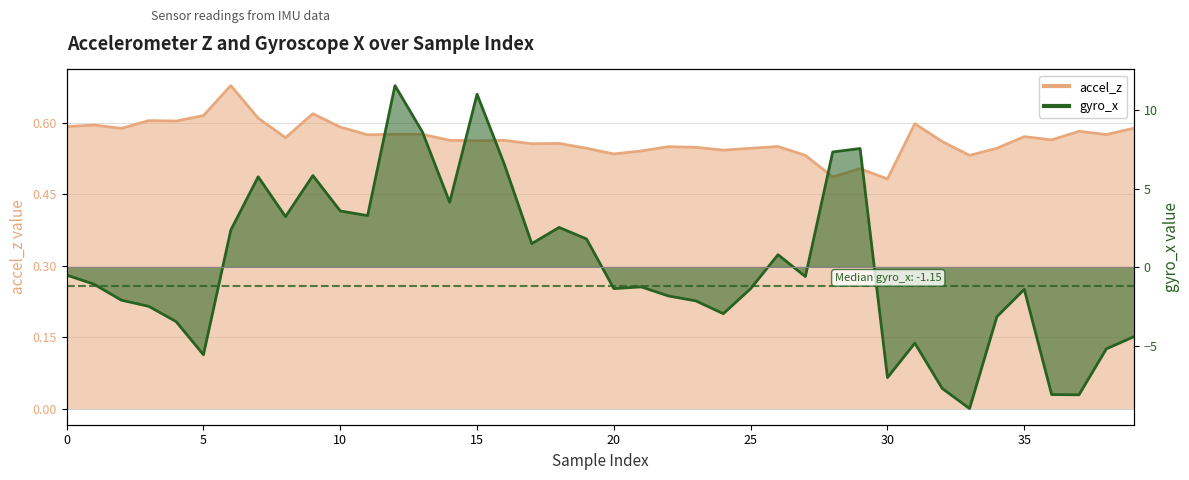

Rank the series by their average value, from lowest to highest.

gyro_x, accel_z